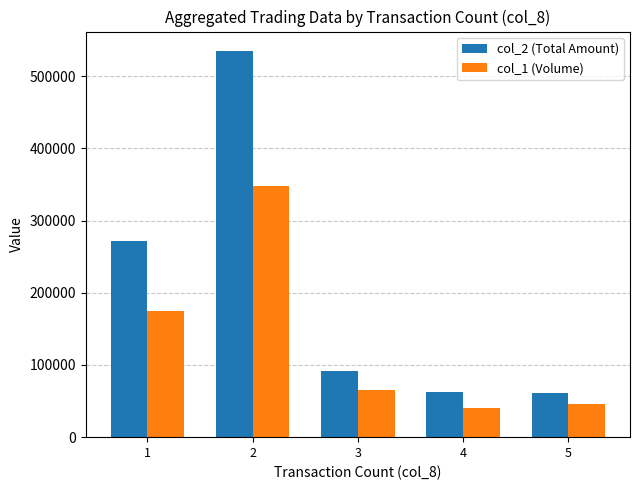

What is the sum of all col_1 (Volume) values?

675000